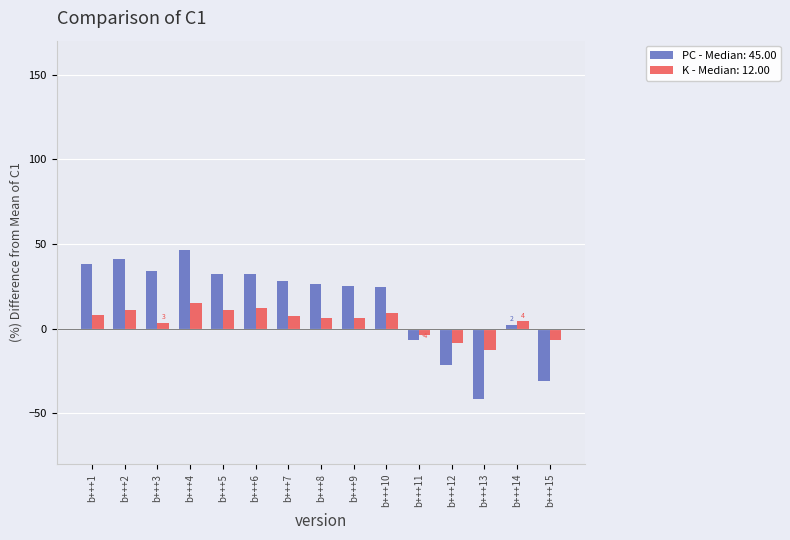

Reading right to left, extract all data points from this chart.

PC - Median: 45.00: b+++15=-30.7	b+++14=2.3	b+++13=-41.7	b+++12=-21.7	b+++11=-6.7	b+++10=24.3	b+++9=25.3	b+++8=26.3	b+++7=28.3	b+++6=32.3	b+++5=32.3	b+++4=46.3	b+++3=34.3	b+++2=41.3	b+++1=38.3
K - Median: 12.00: b+++15=-6.7	b+++14=4.3	b+++13=-12.7	b+++12=-8.7	b+++11=-3.7	b+++10=9.3	b+++9=6.3	b+++8=6.3	b+++7=7.3	b+++6=12.3	b+++5=11.3	b+++4=15.3	b+++3=3.3	b+++2=11.3	b+++1=8.3